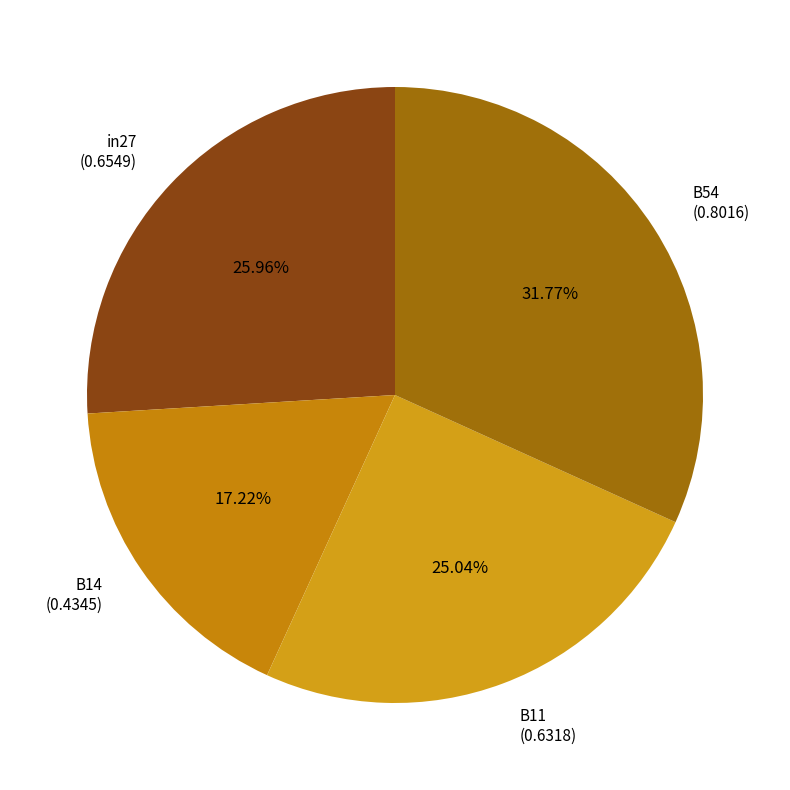

Count the number of slices in the pie.

4